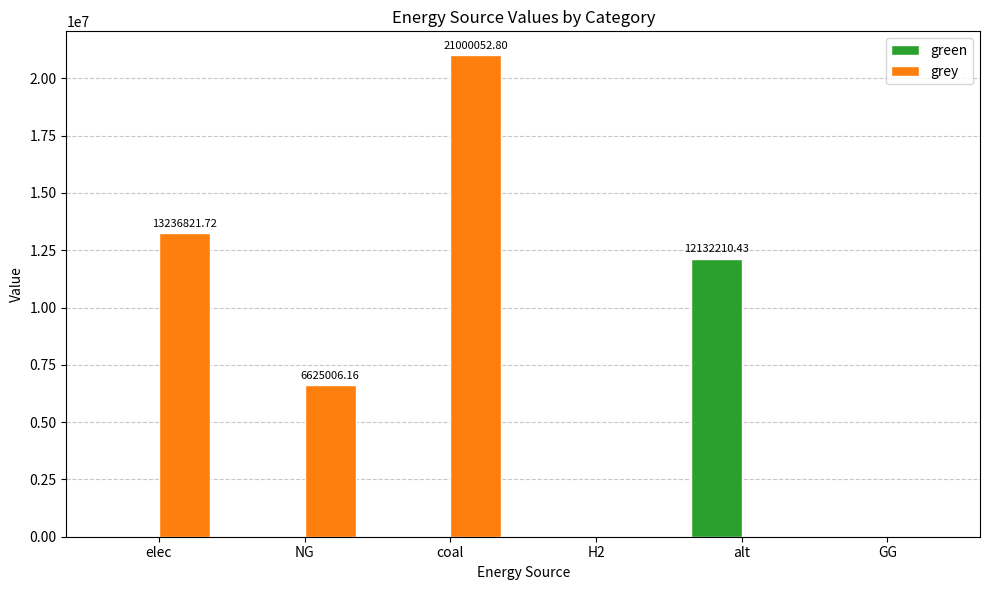

What is the difference between the grey values at NG and alt?

6625006.2